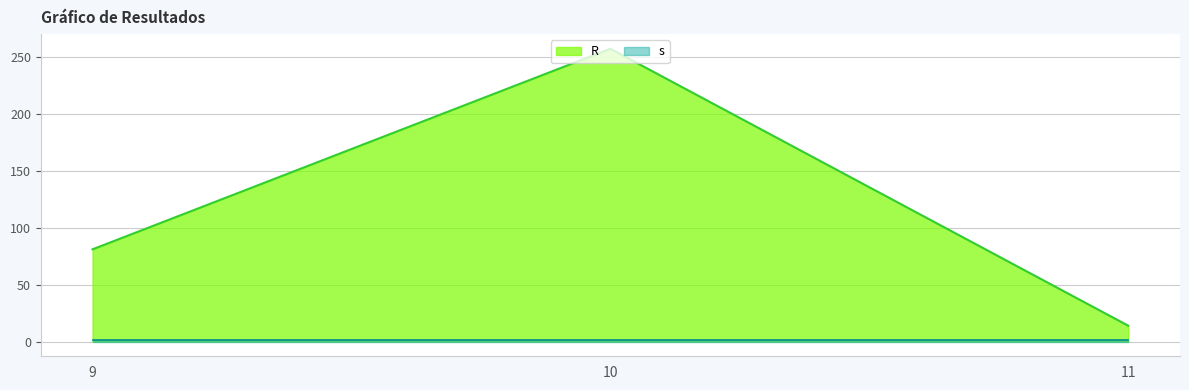

What is the change in value from 9 to 10?

+176